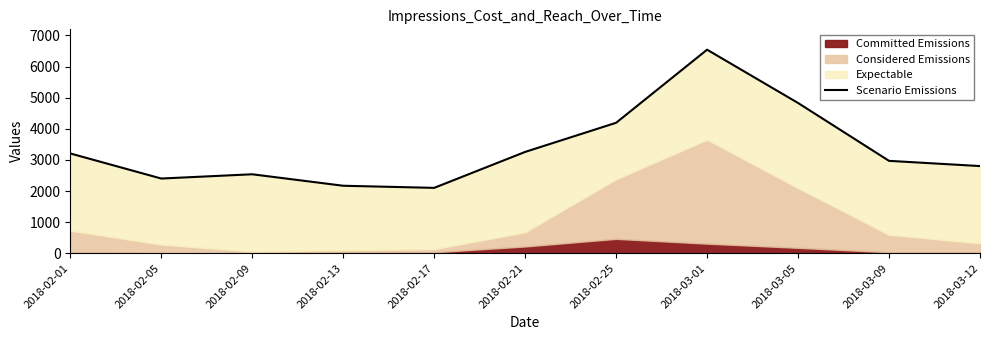

Does the chart have visible grid lines?

No